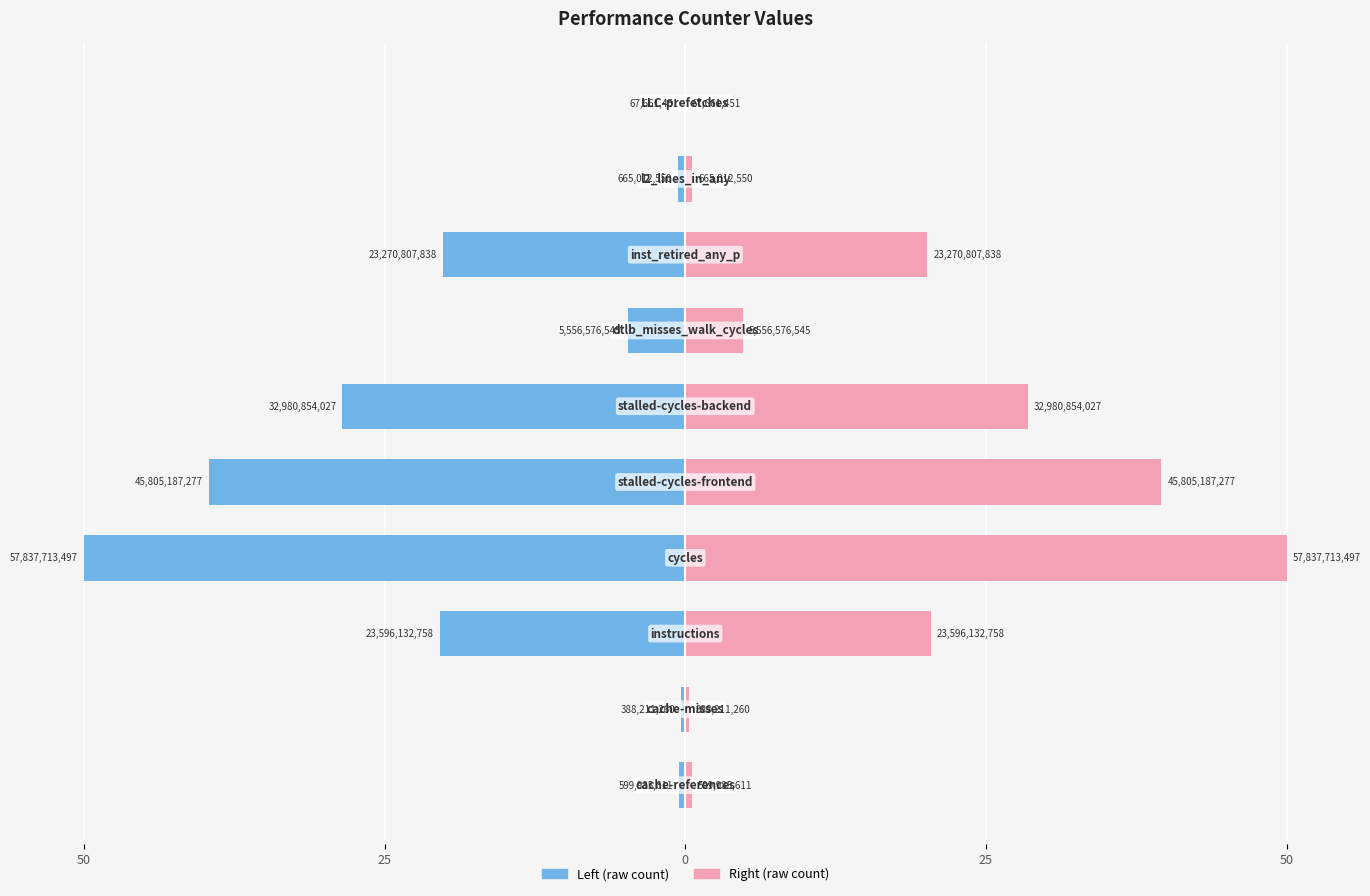

Reading left to right, what are all the values shown in this chart?

Left (raw count): -0.5	-0.3	-20.4	-50.0	-39.6	-28.5	-4.8	-20.1	-0.6	-0.1
Right (raw count): 0.5	0.3	20.4	50.0	39.6	28.5	4.8	20.1	0.6	0.1